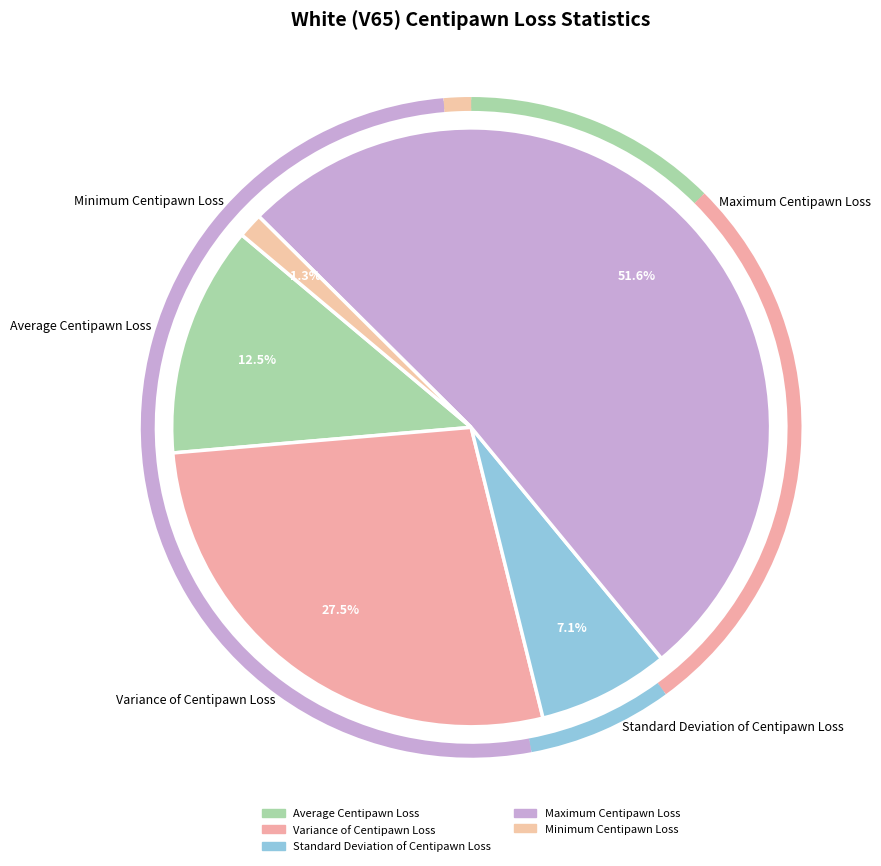

How much of the chart is everything except Maximum Centipawn Loss?

48.4%